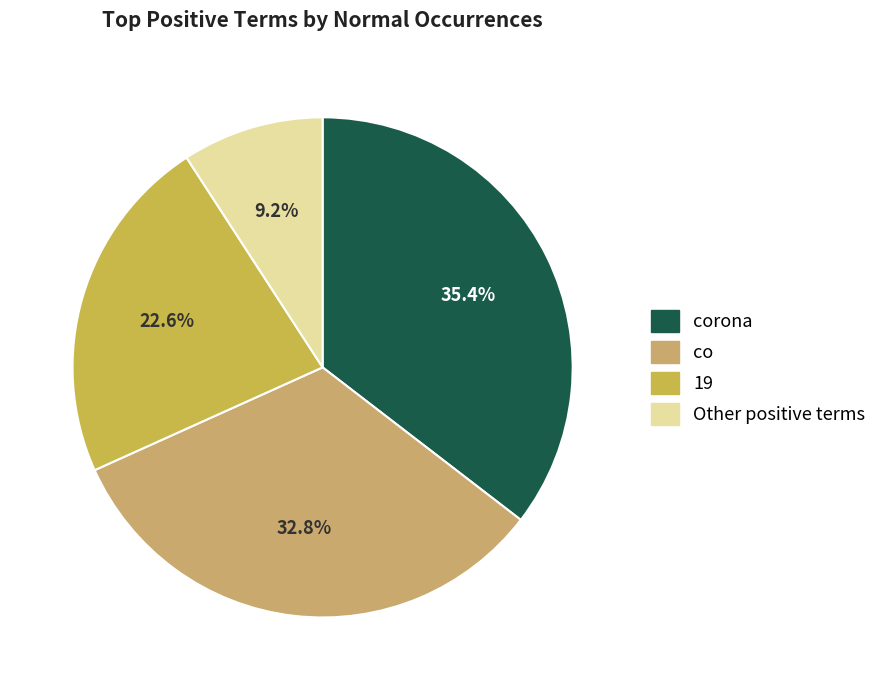

What is the largest slice in the pie chart?

corona